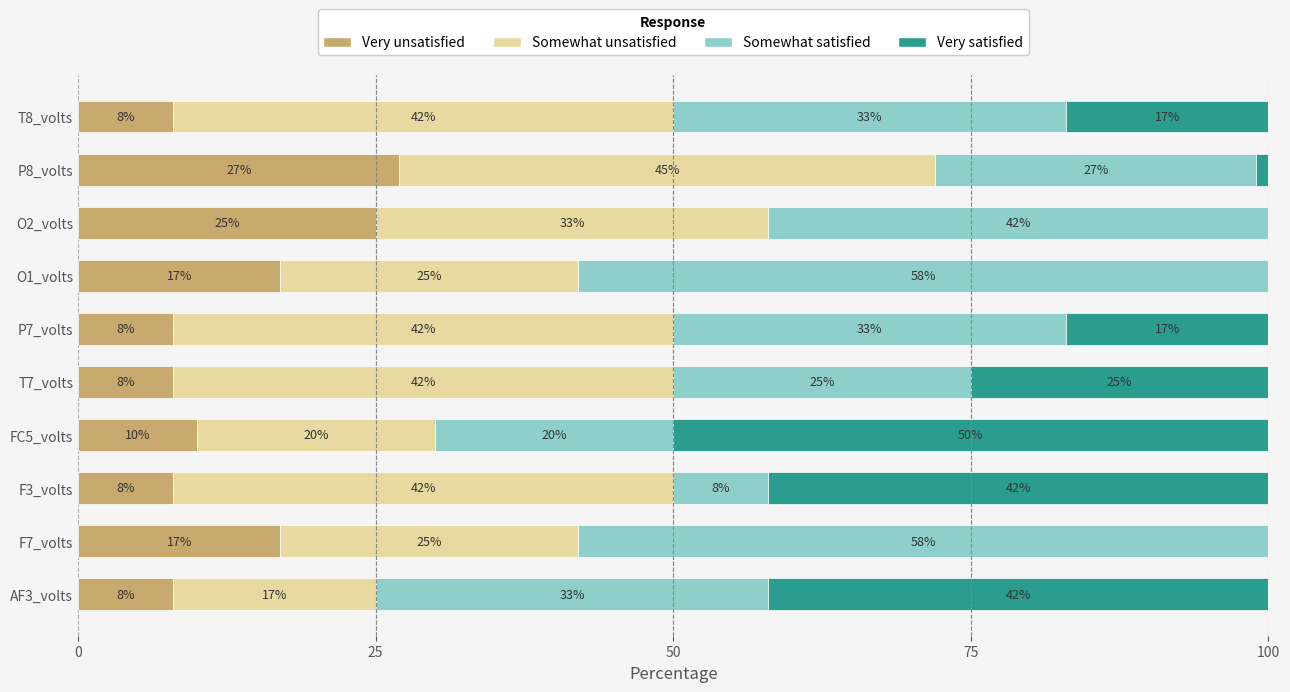

Which category has the highest value in the Very unsatisfied series?

P8_volts